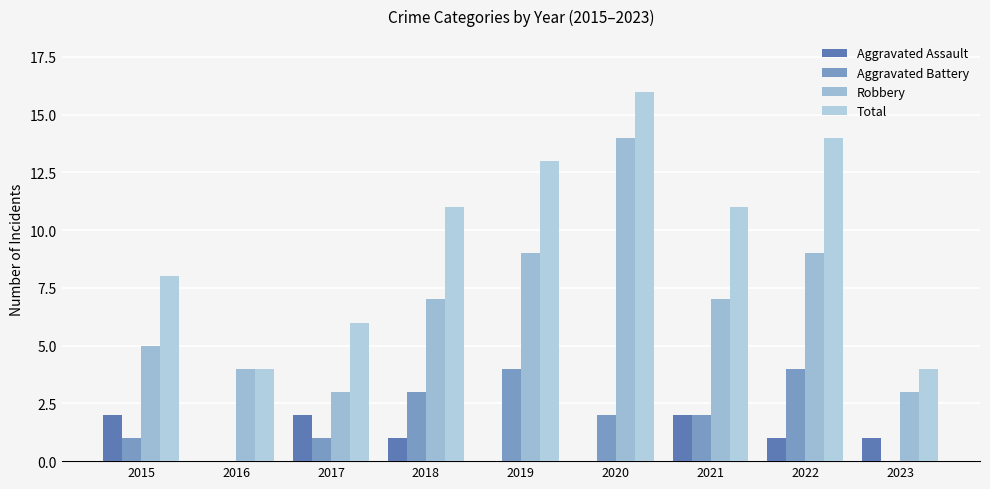

Is the value of Total at 2022 greater than the value of Aggravated Battery at 2020?

Yes